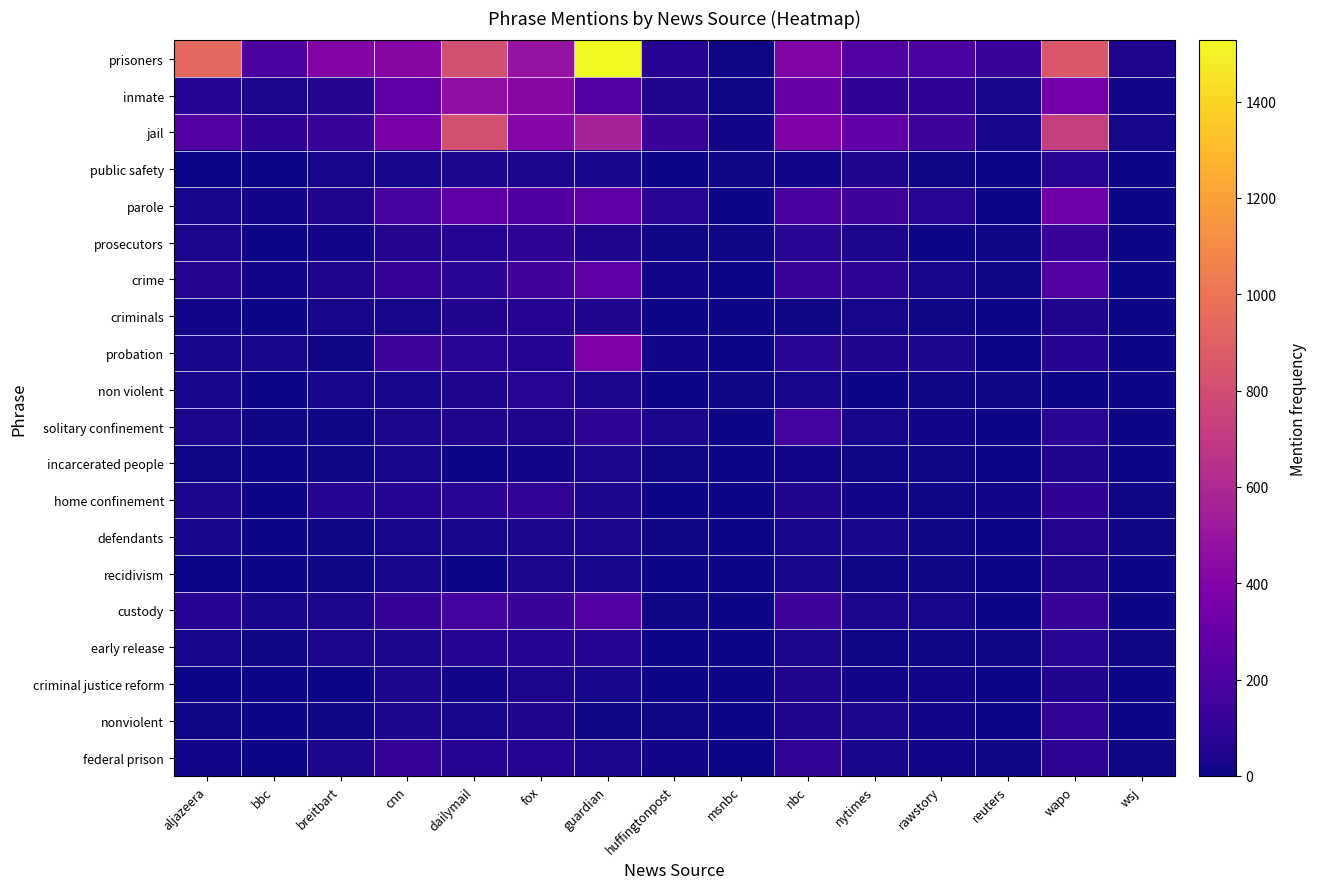

Rank the series by their maximum value, from lowest to highest.

recidivism, incarcerated people, criminal justice reform, defendants, criminals, non violent, early release, public safety, home confinement, nonviolent, federal prison, prosecutors, solitary confinement, custody, crime, parole, probation, inmate, jail, prisoners